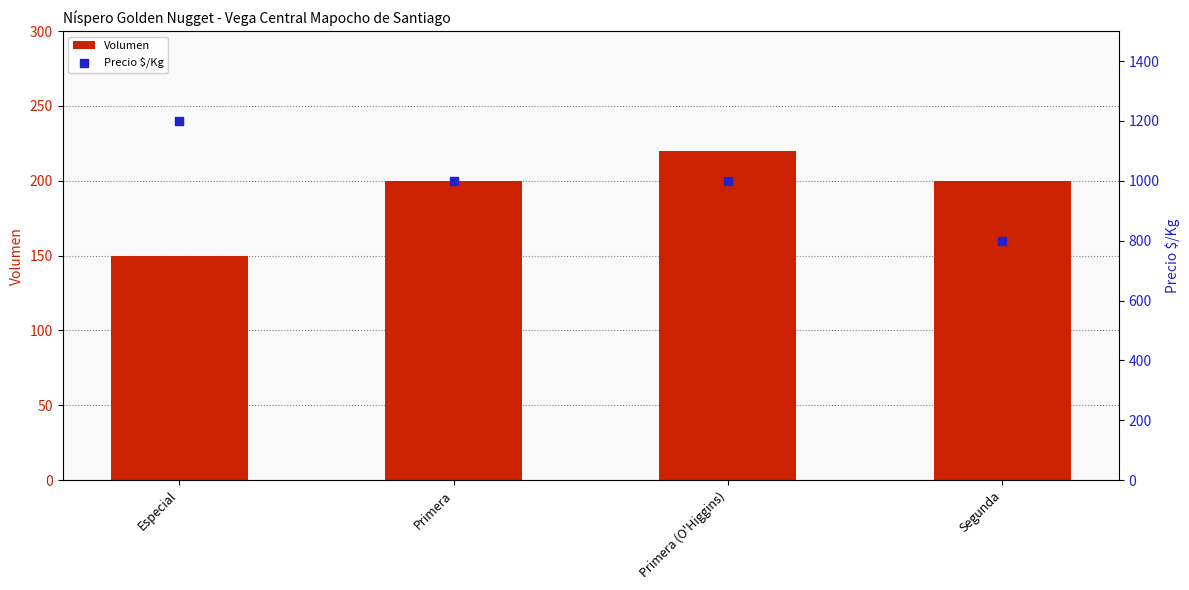

Which series has the largest total across all categories?

Precio $/Kg